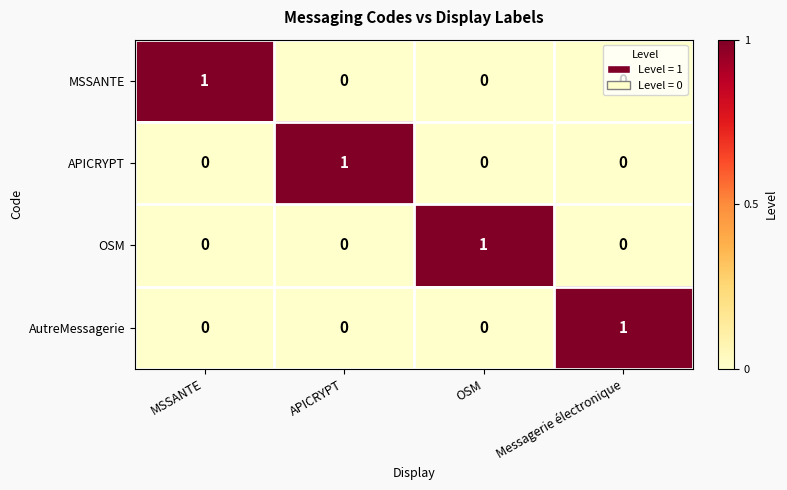

At how many categories does at least one series exceed 0?

4